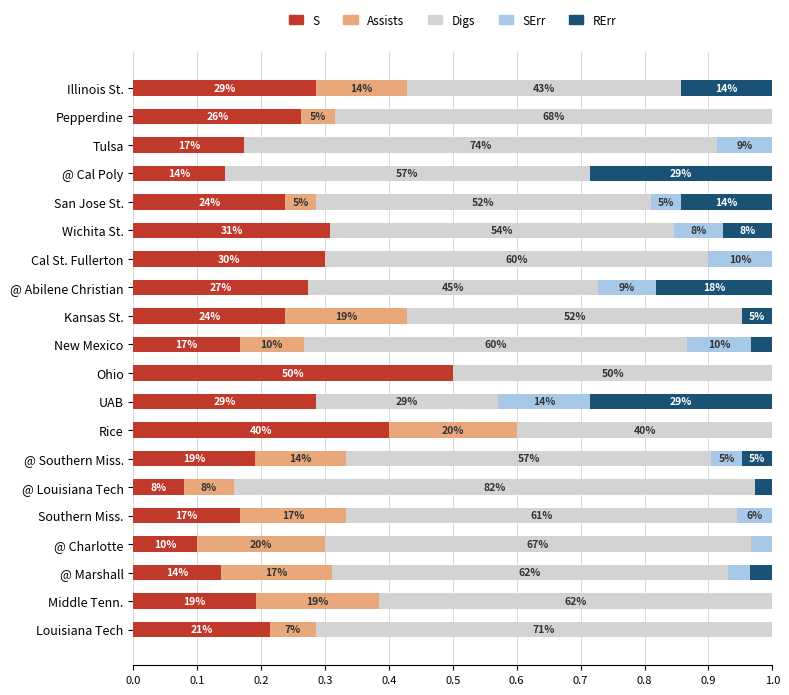

List the series in order of their peak value, highest first.

Digs, S, RErr, Assists, SErr